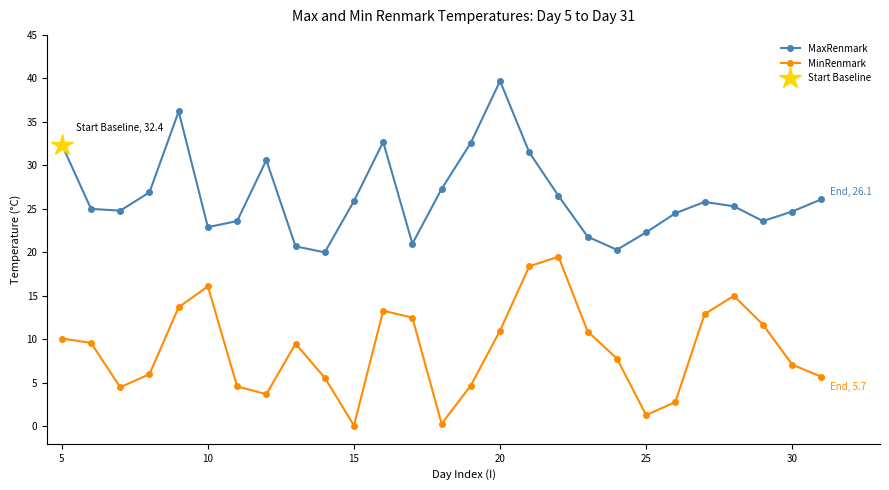

How many lines are shown in the chart?

2